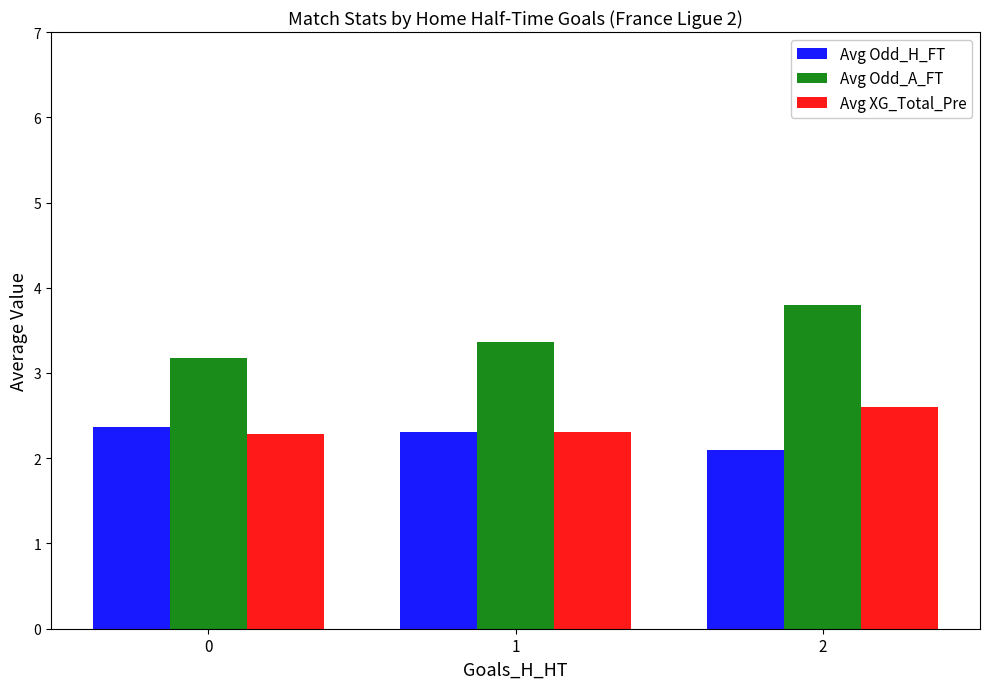

Which series has the largest total across all categories?

Avg Odd_A_FT